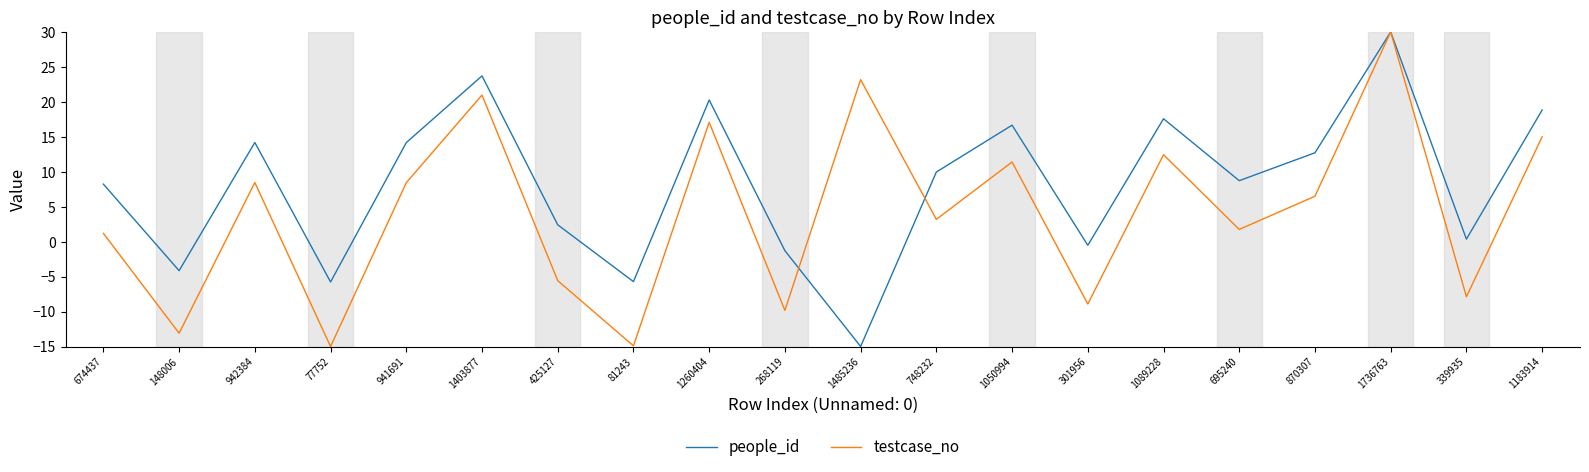

How many values in people_id are below zero?

6